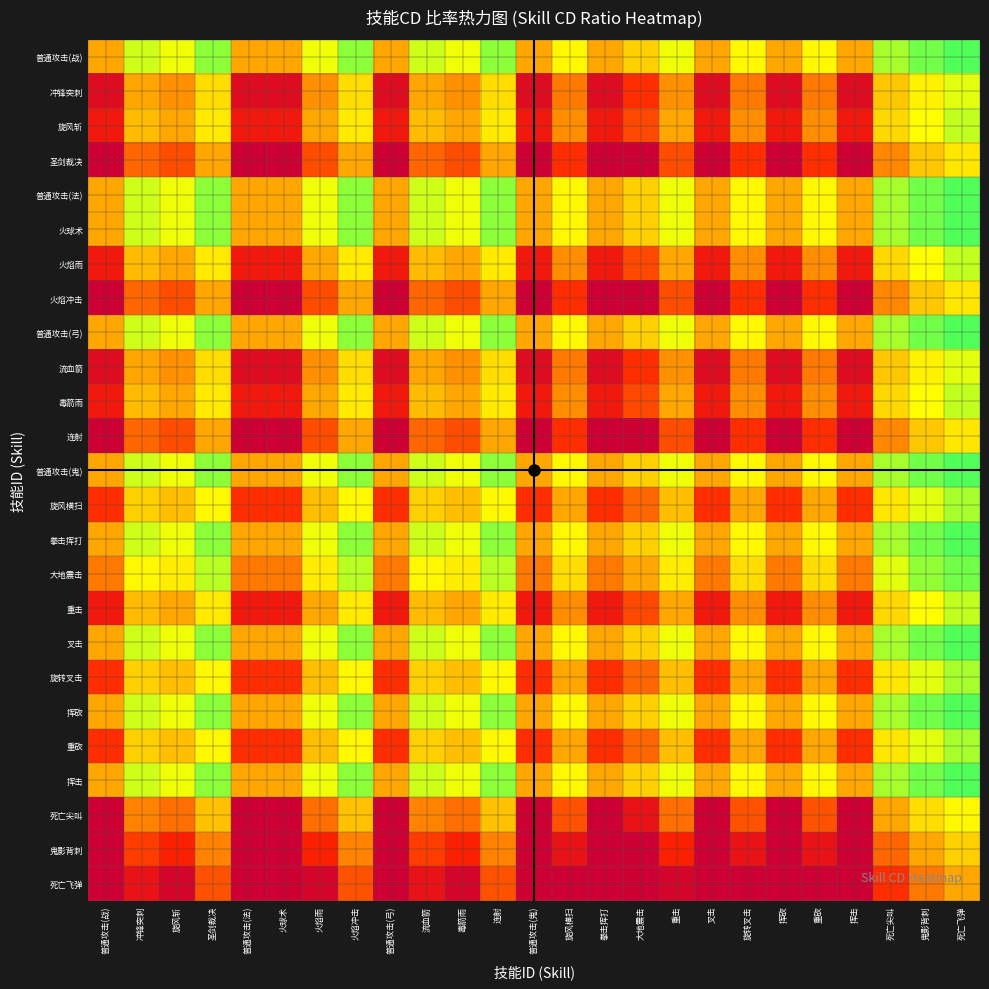

What is the smallest value displayed?

0.1